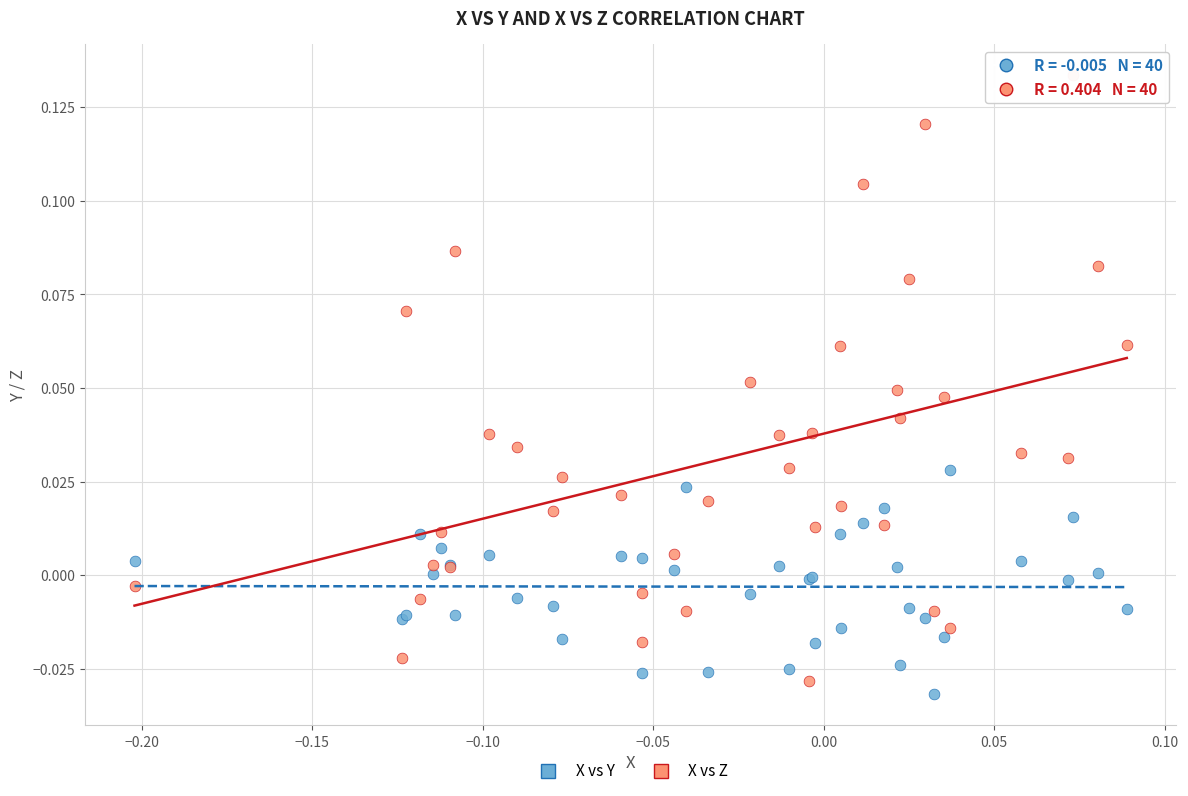

What are all the series names shown in the legend?

X vs Y, X vs Z